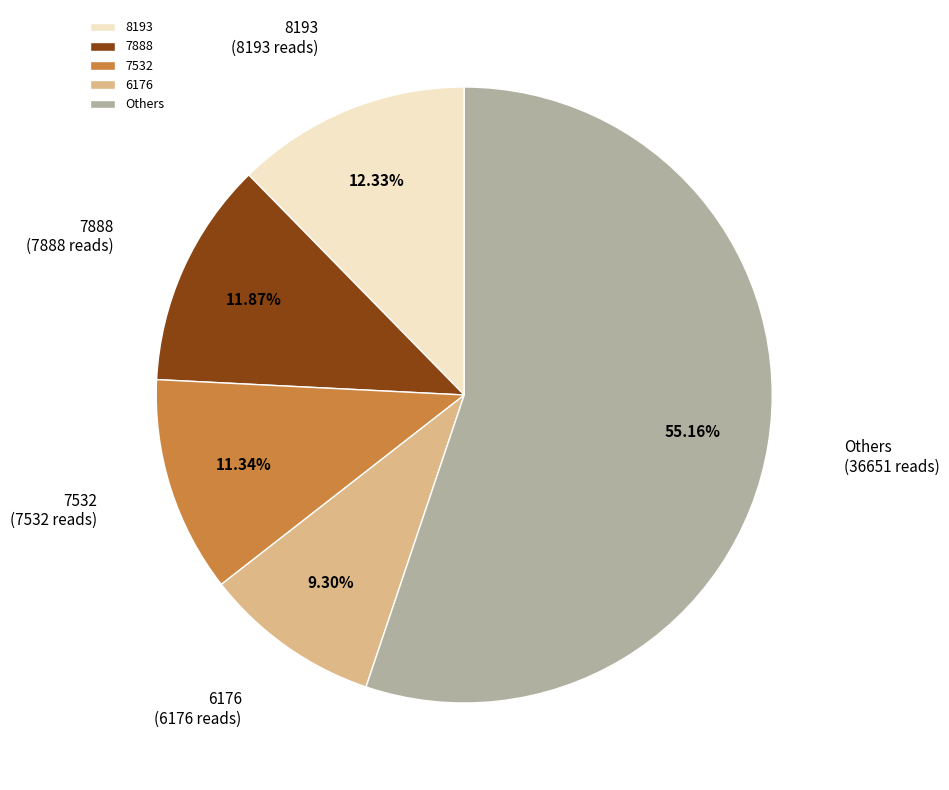

Does Others account for over 50% of the chart?

Yes